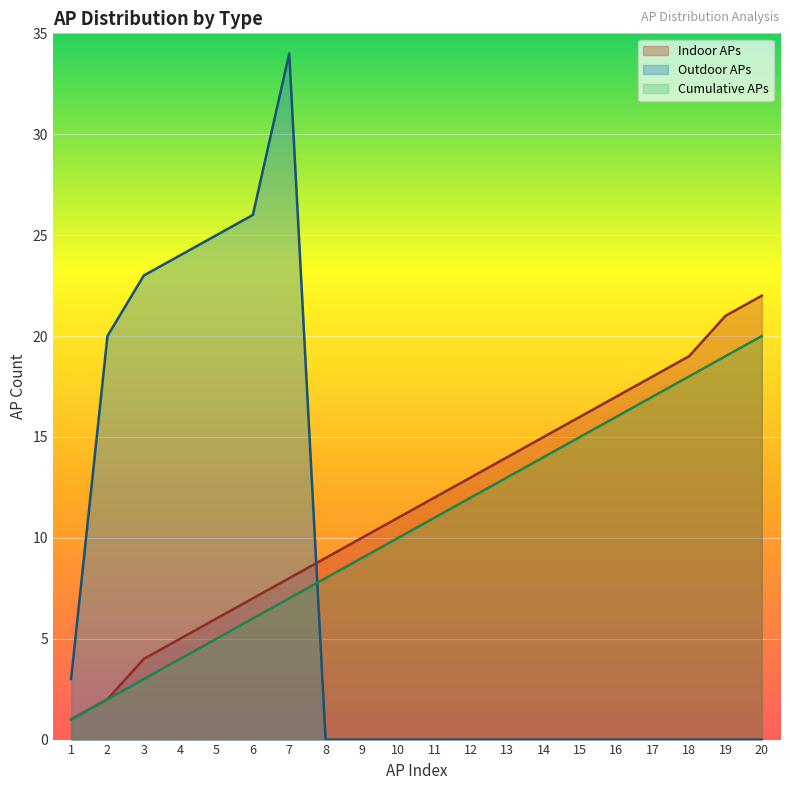

Which category has the lowest value across all series?

8